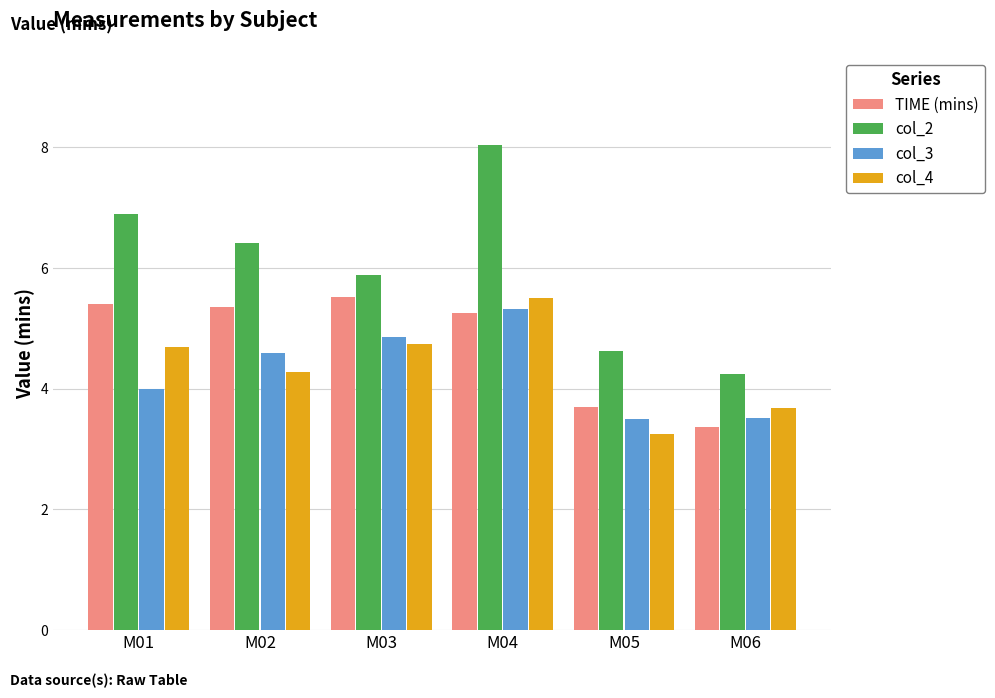

Which series has the largest total across all categories?

col_2